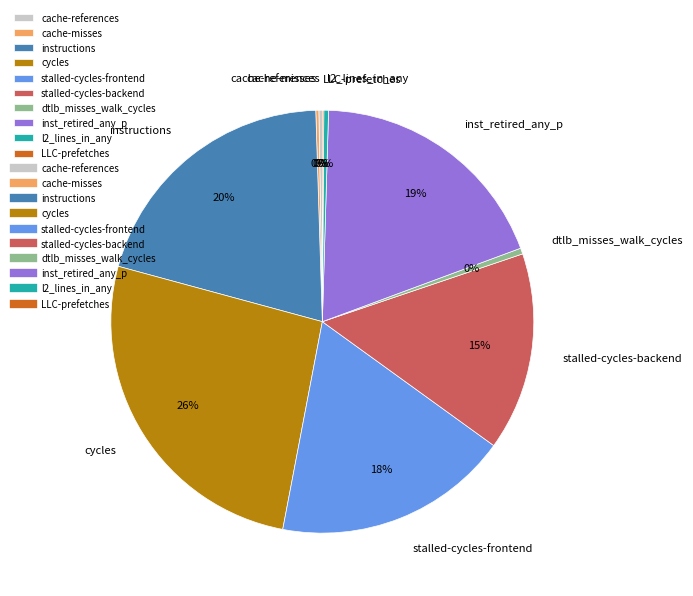

Does any single category account for the majority?

No